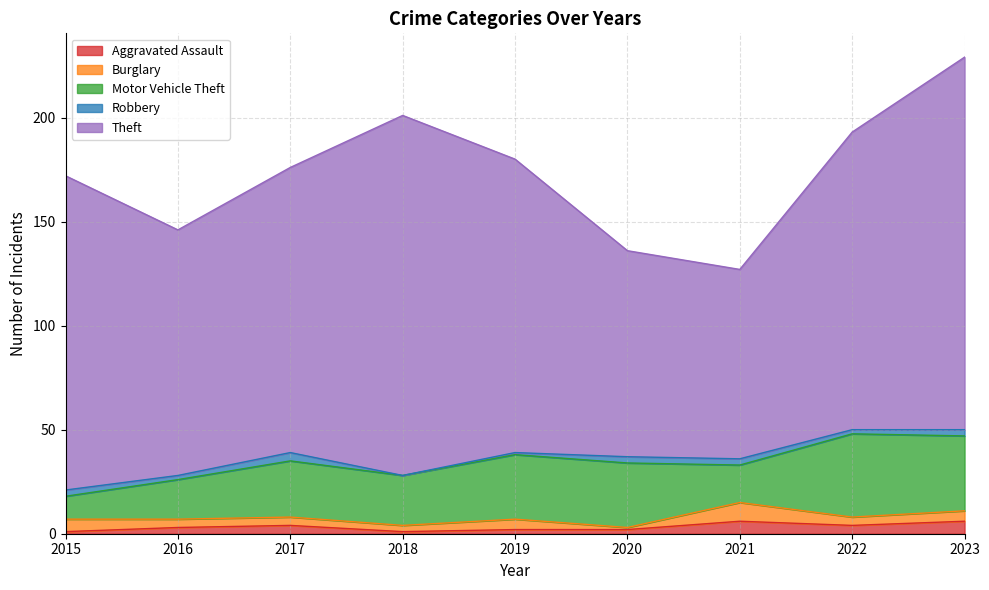

What is the difference between the maximum and minimum values in the Aggravated Assault series?

5